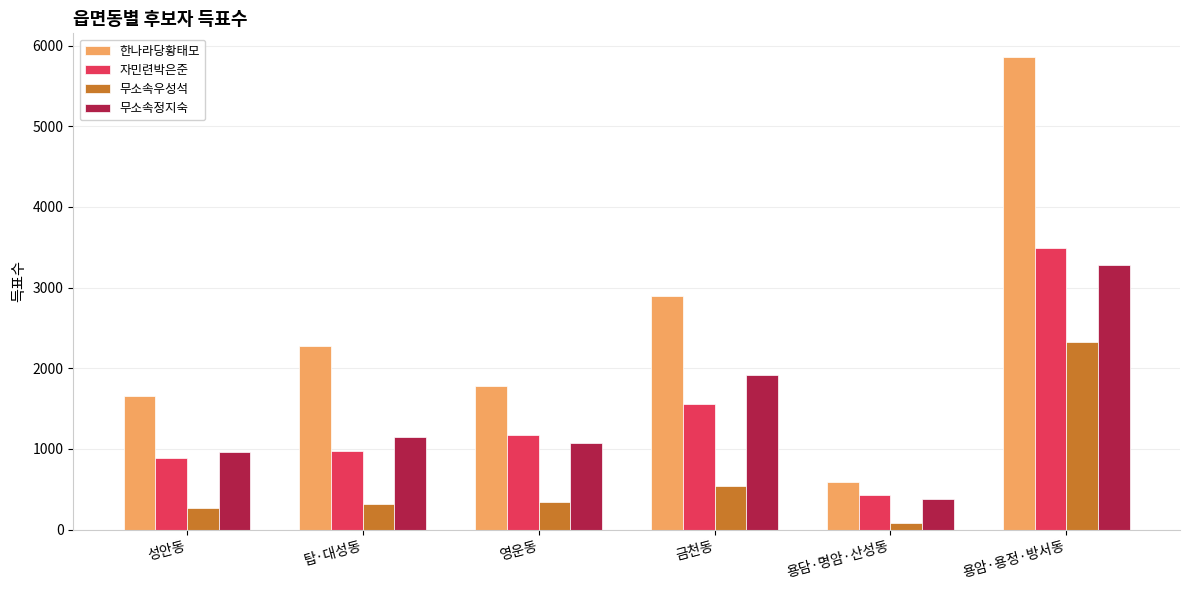

Are the bars grouped side by side (vs. stacked)?

Yes